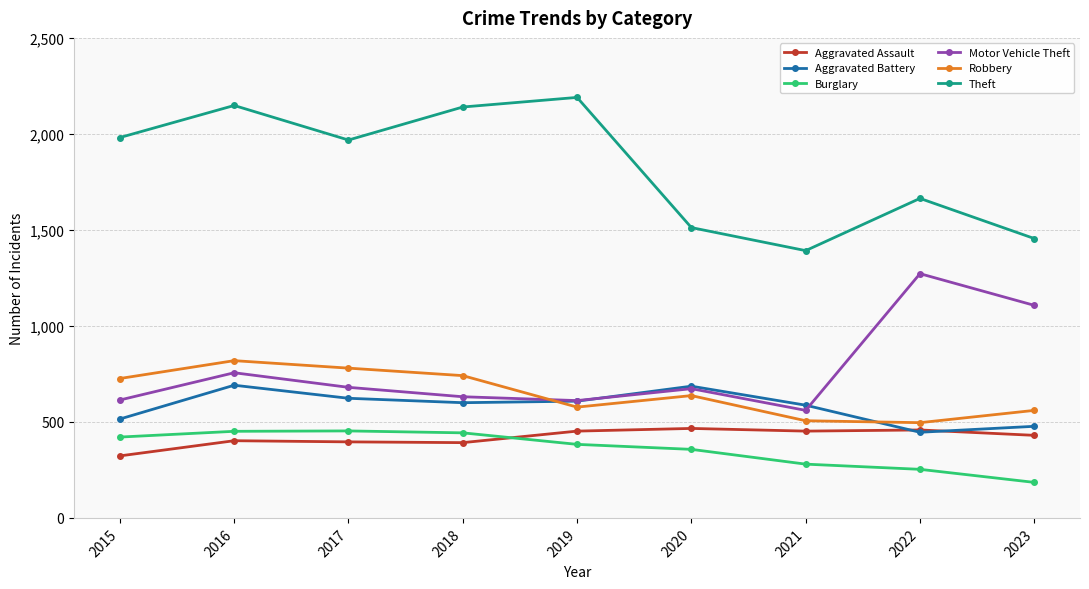

At 2016, list the series in order from smallest to largest.

Aggravated Assault, Burglary, Aggravated Battery, Motor Vehicle Theft, Robbery, Theft